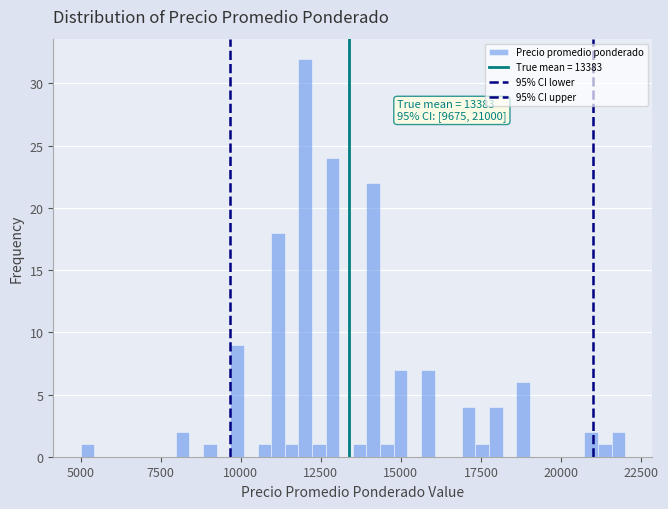

Around what value on the x-axis is the tallest bar? Give the approximate position of its centre, as read against the axis.

12000